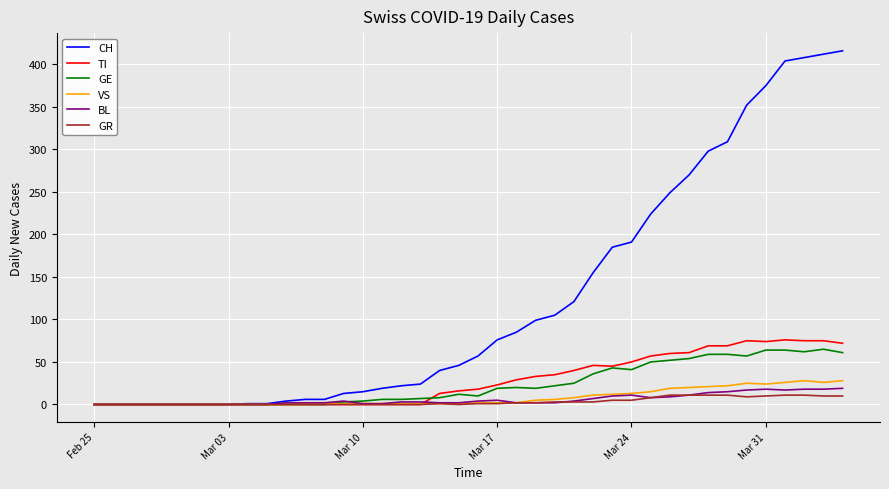

What is the highest value of the GE series?

65